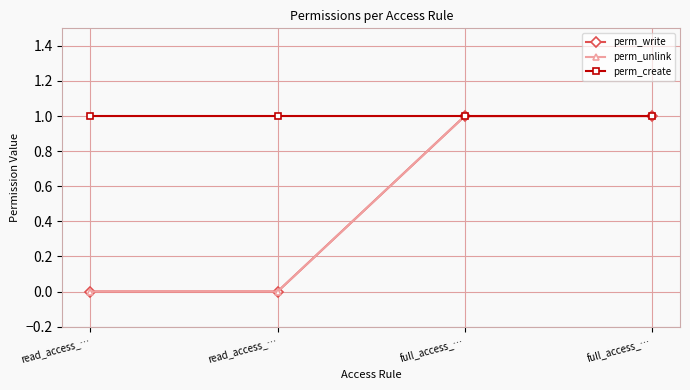

True or false: perm_write has a value of 0 at read_access_….

True